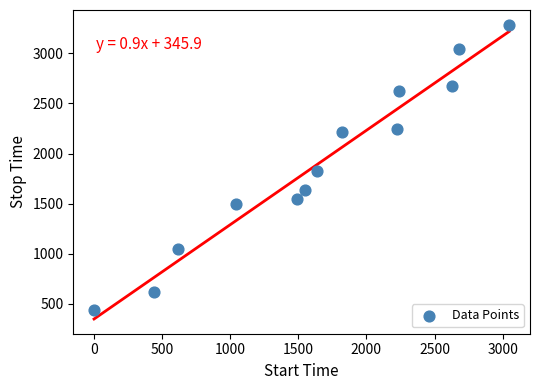

What is the range of Y values (max minus min)?

2847